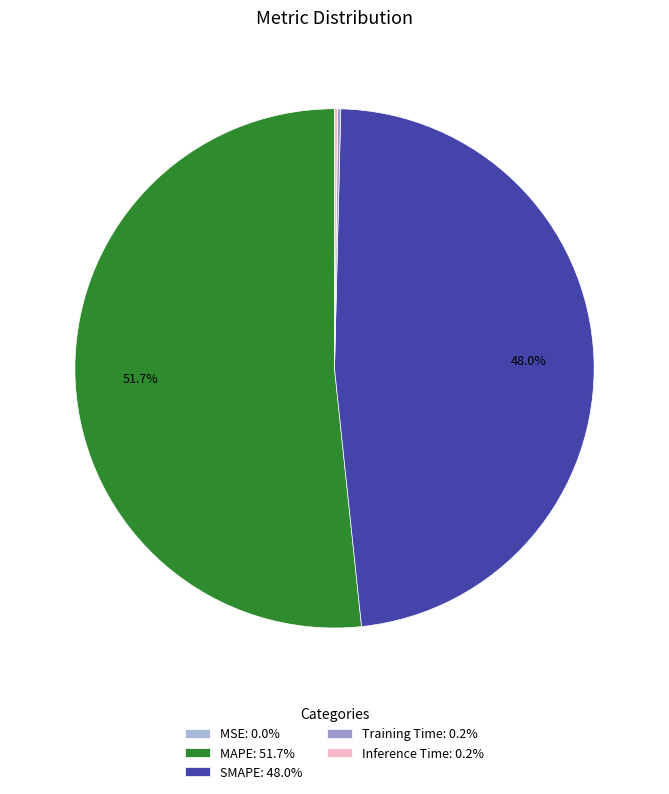

Is there any slice that represents more than half of the pie?

Yes